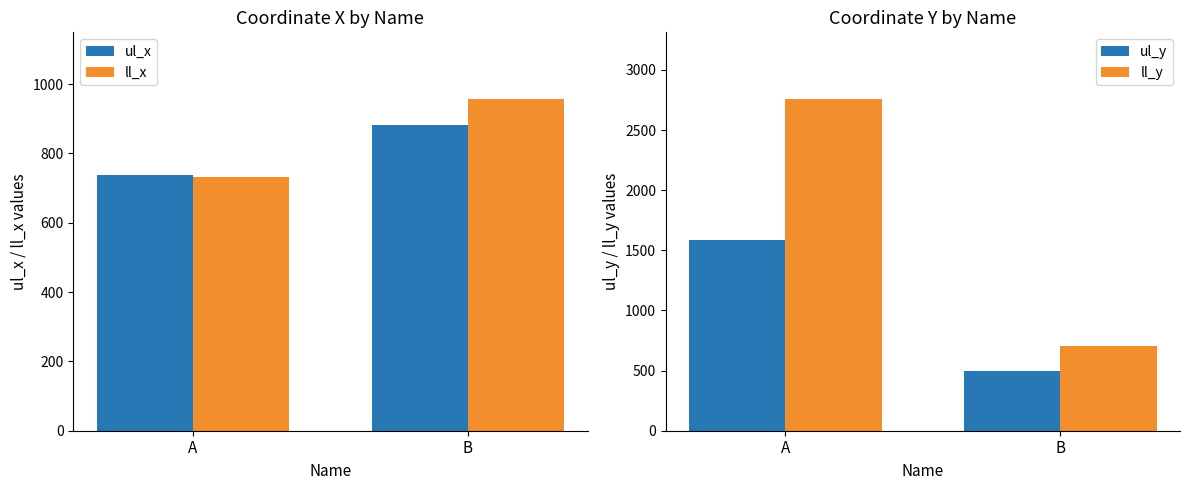

What is the difference between the highest and lowest values at A?

2028